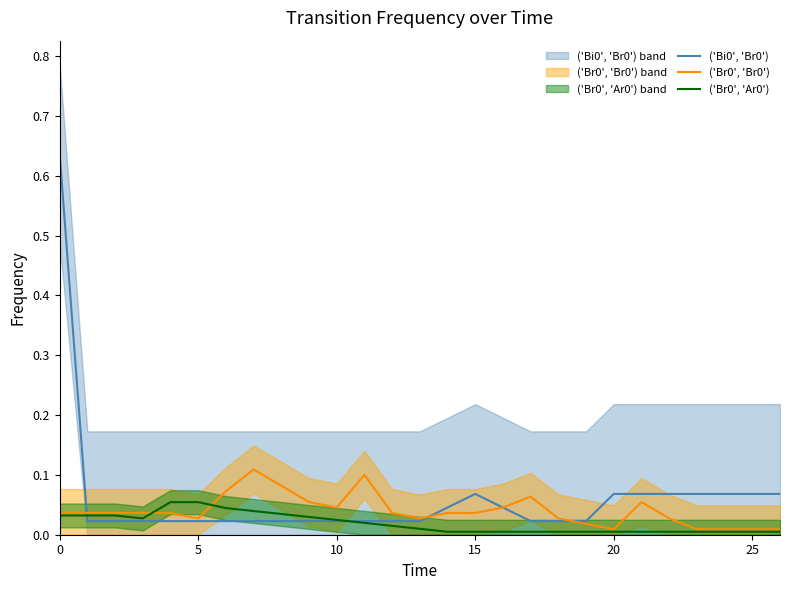

Count the number of categories in the chart.

27